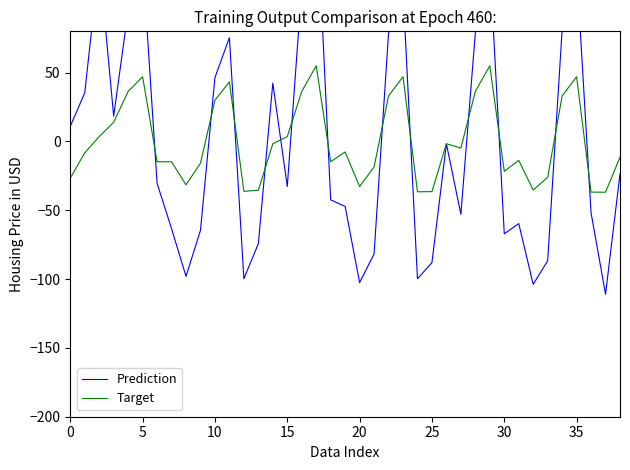

How many positive values does the Prediction series have?

17